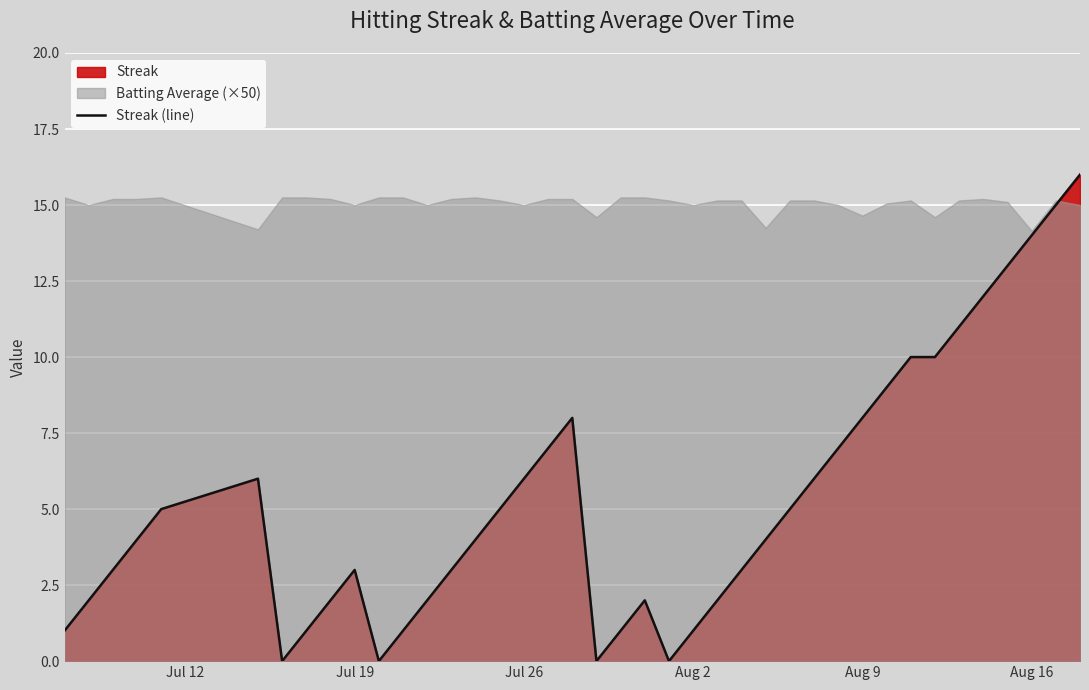

True or false: Streak (line) has a value of 1 at Aug 2.

True